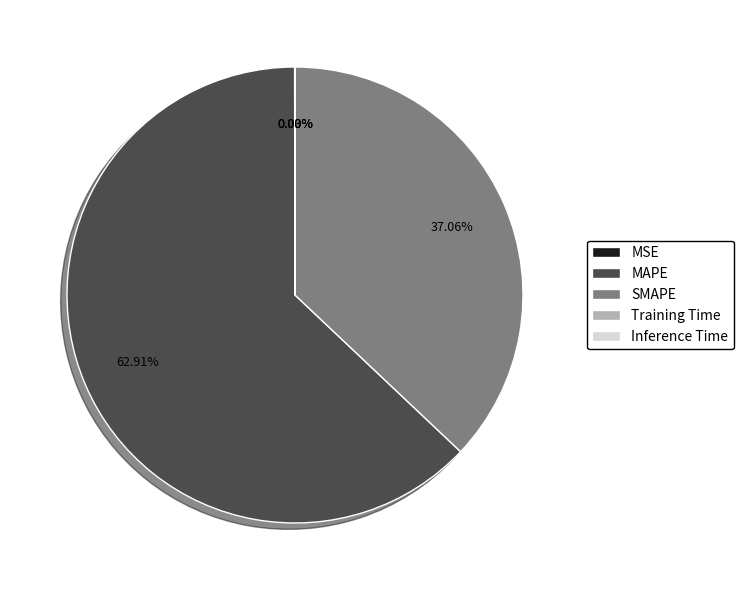

True or false: SMAPE accounts for 37% of the total.

True